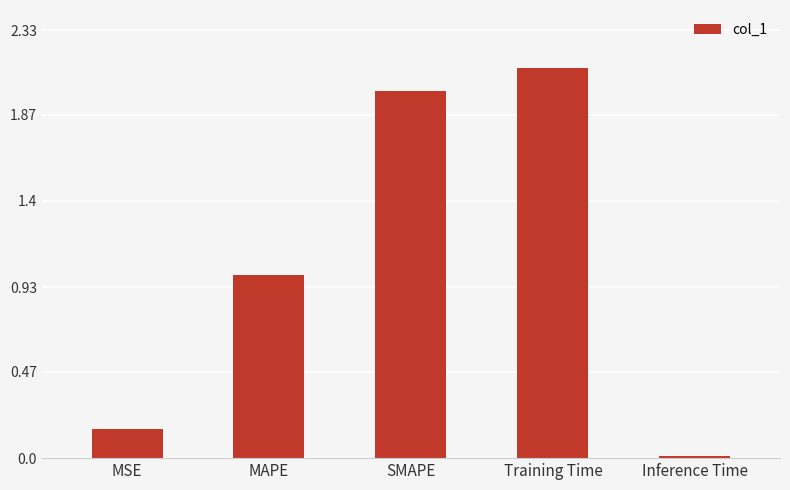

What is the difference between the values at SMAPE and MSE?

1.8